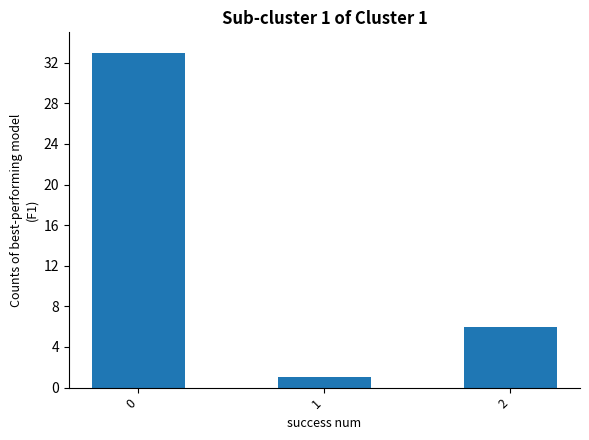

What is the maximum value shown in the chart?

33